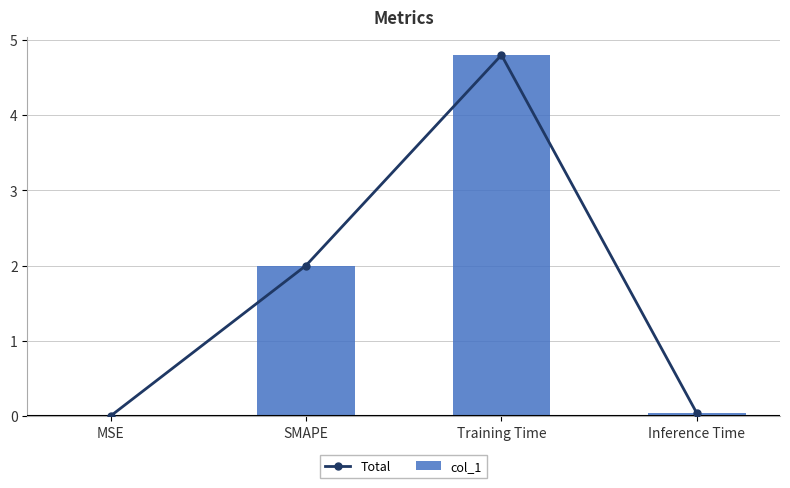

What is the difference between the second highest and second lowest values in the Total series?

2.0